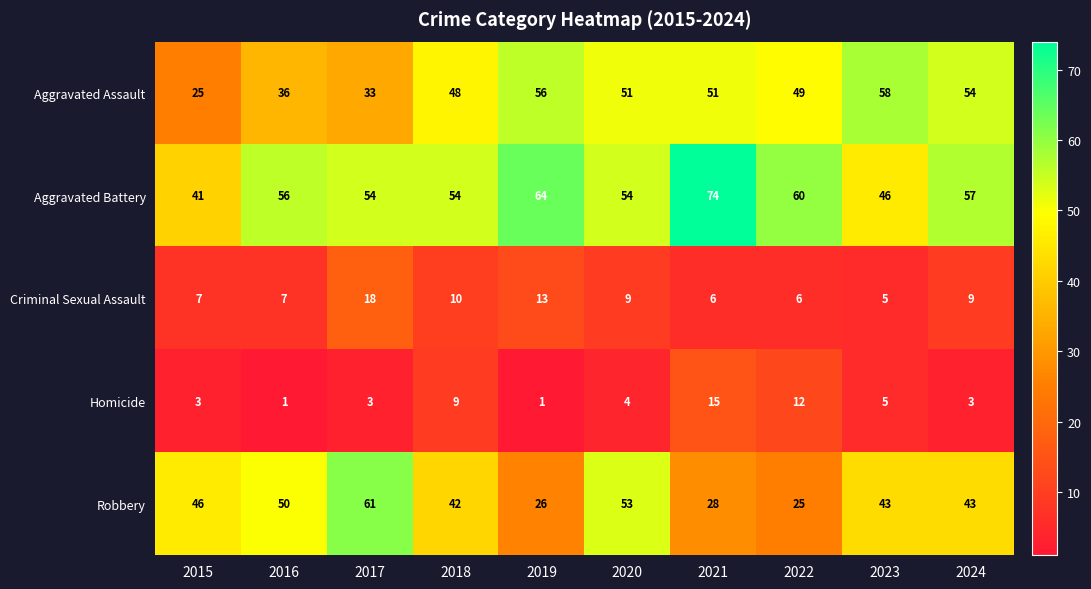

At how many categories does at least one series exceed 34?

10